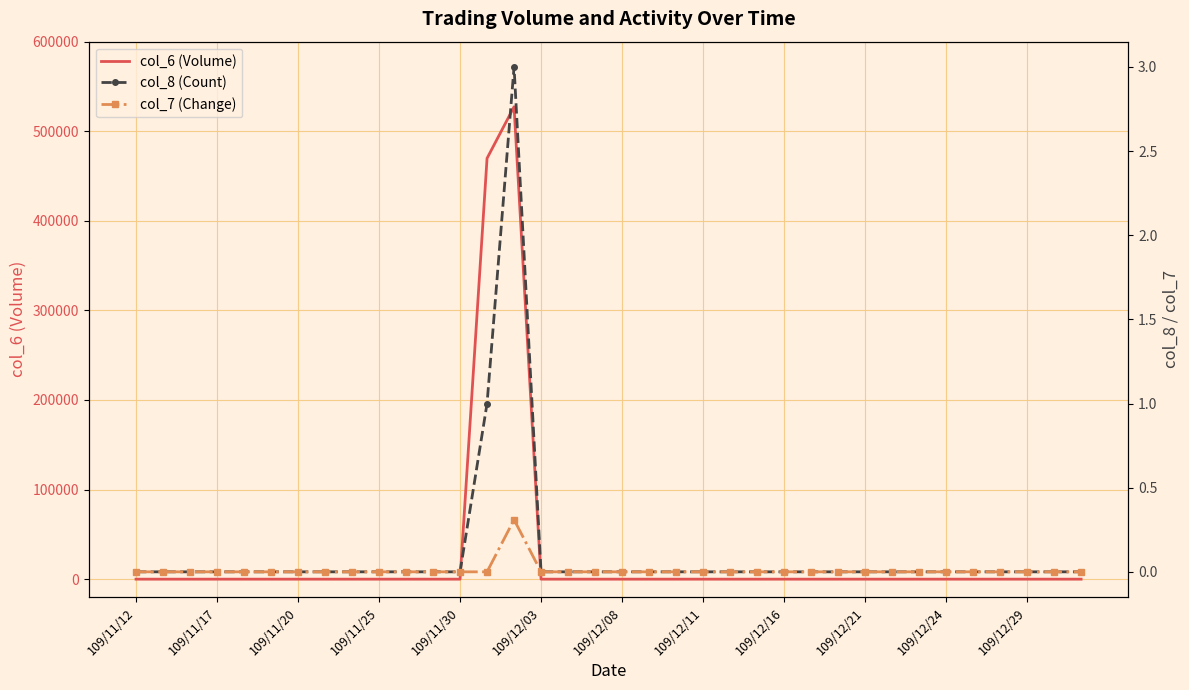

Reading right to left, extract all data points from this chart.

col_6 (Volume): 0.0	0.0	0.0	0.0	0.0	0.0	0.0	0.0	0.0	0.0	0.0	0.0	0.0	0.0	0.0	0.0	0.0	0.0	0.0	0.0	0.0	527300.0	469800.0	0.0	0.0	0.0	0.0	0.0	0.0	0.0	0.0	0.0	0.0	0.0	0.0	0.0
col_8 (Count): 0.0	0.0	0.0	0.0	0.0	0.0	0.0	0.0	0.0	0.0	0.0	0.0	0.0	0.0	0.0	0.0	0.0	0.0	0.0	0.0	0.0	3.0	1.0	0.0	0.0	0.0	0.0	0.0	0.0	0.0	0.0	0.0	0.0	0.0	0.0	0.0
col_7 (Change): 0.0	0.0	0.0	0.0	0.0	0.0	0.0	0.0	0.0	0.0	0.0	0.0	0.0	0.0	0.0	0.0	0.0	0.0	0.0	0.0	0.0	0.3	0.0	0.0	0.0	0.0	0.0	0.0	0.0	0.0	0.0	0.0	0.0	0.0	0.0	0.0